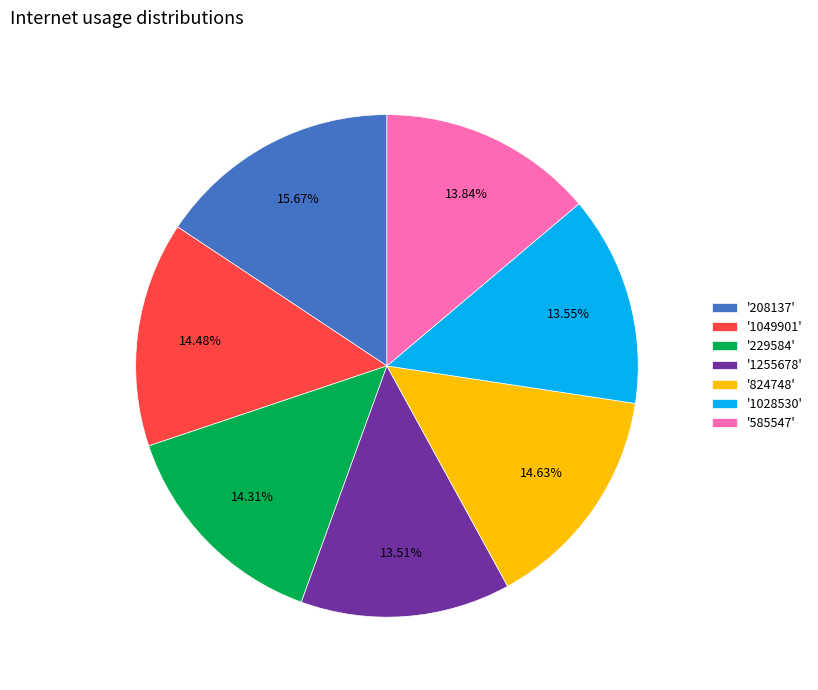

Does '208137' account for over 50% of the chart?

No